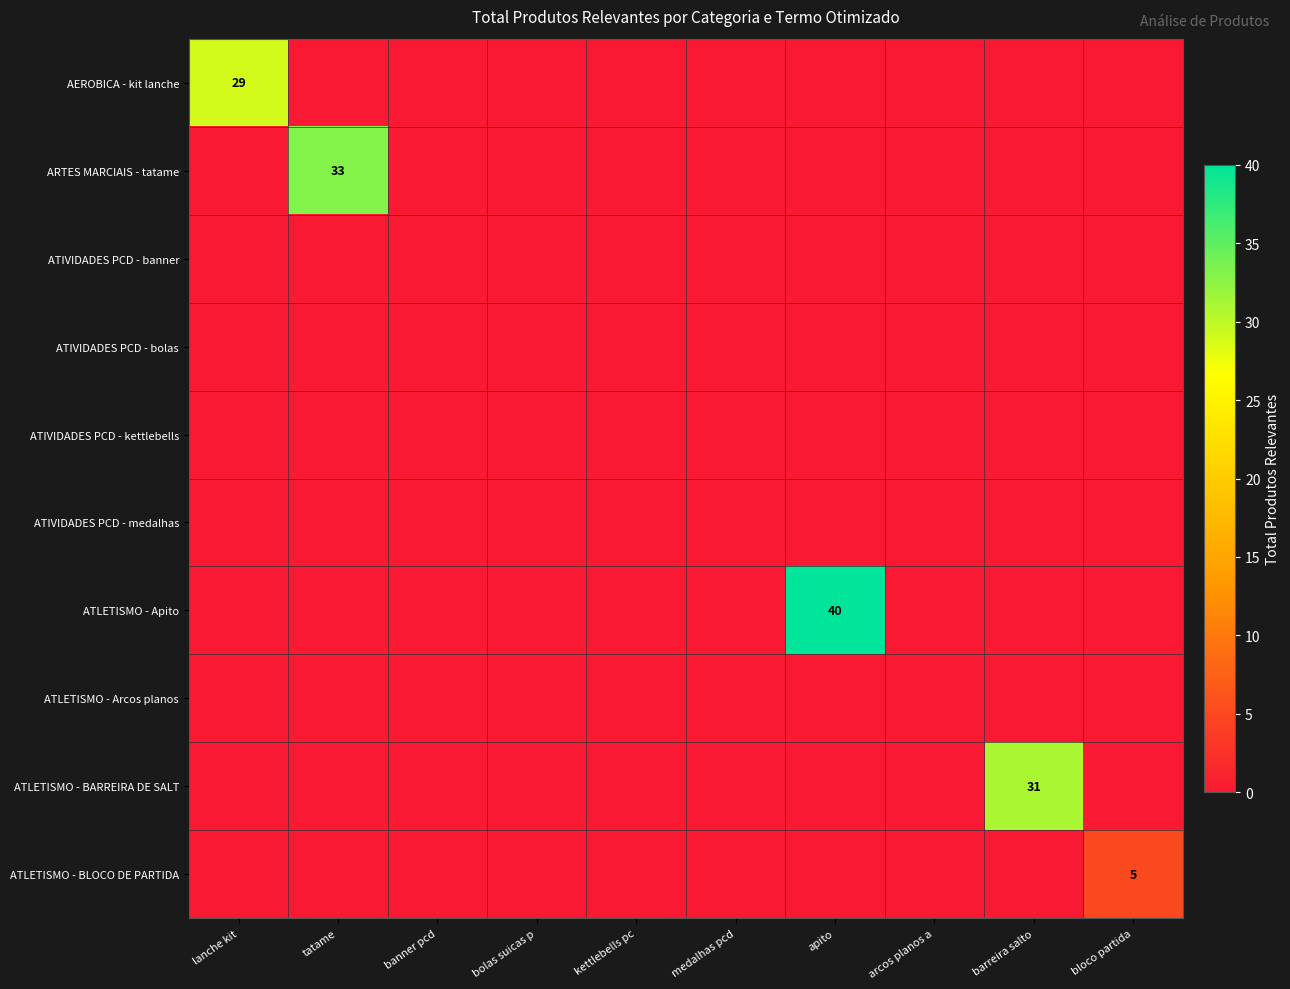

At bolas suicas p, list the series in order from largest to smallest.

AEROBICA - kit lanche, ARTES MARCIAIS - tatame, ATIVIDADES PCD - banner, ATIVIDADES PCD - bolas, ATIVIDADES PCD - kettlebells, ATIVIDADES PCD - medalhas, ATLETISMO - Apito, ATLETISMO - Arcos planos, ATLETISMO - BARREIRA DE SALT, ATLETISMO - BLOCO DE PARTIDA